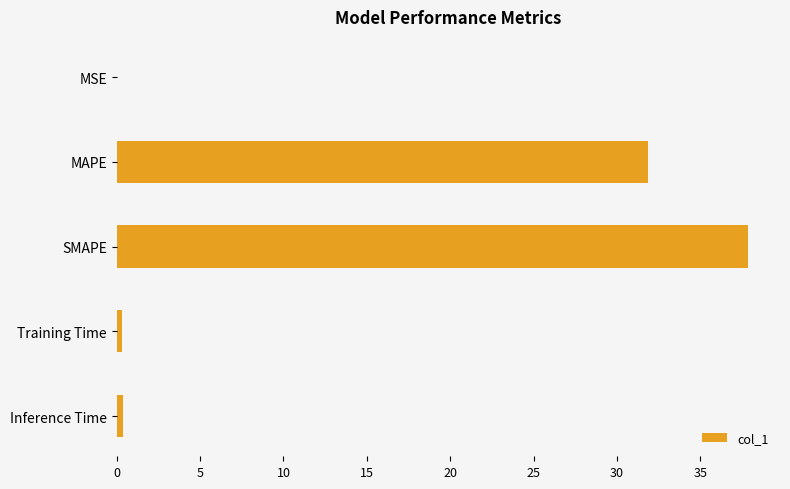

Which category has the highest value across all series?

SMAPE